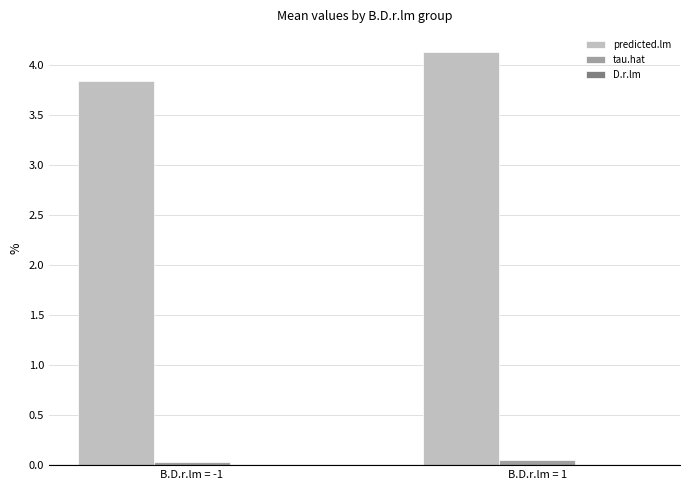

Which series has the largest total across all categories?

predicted.lm